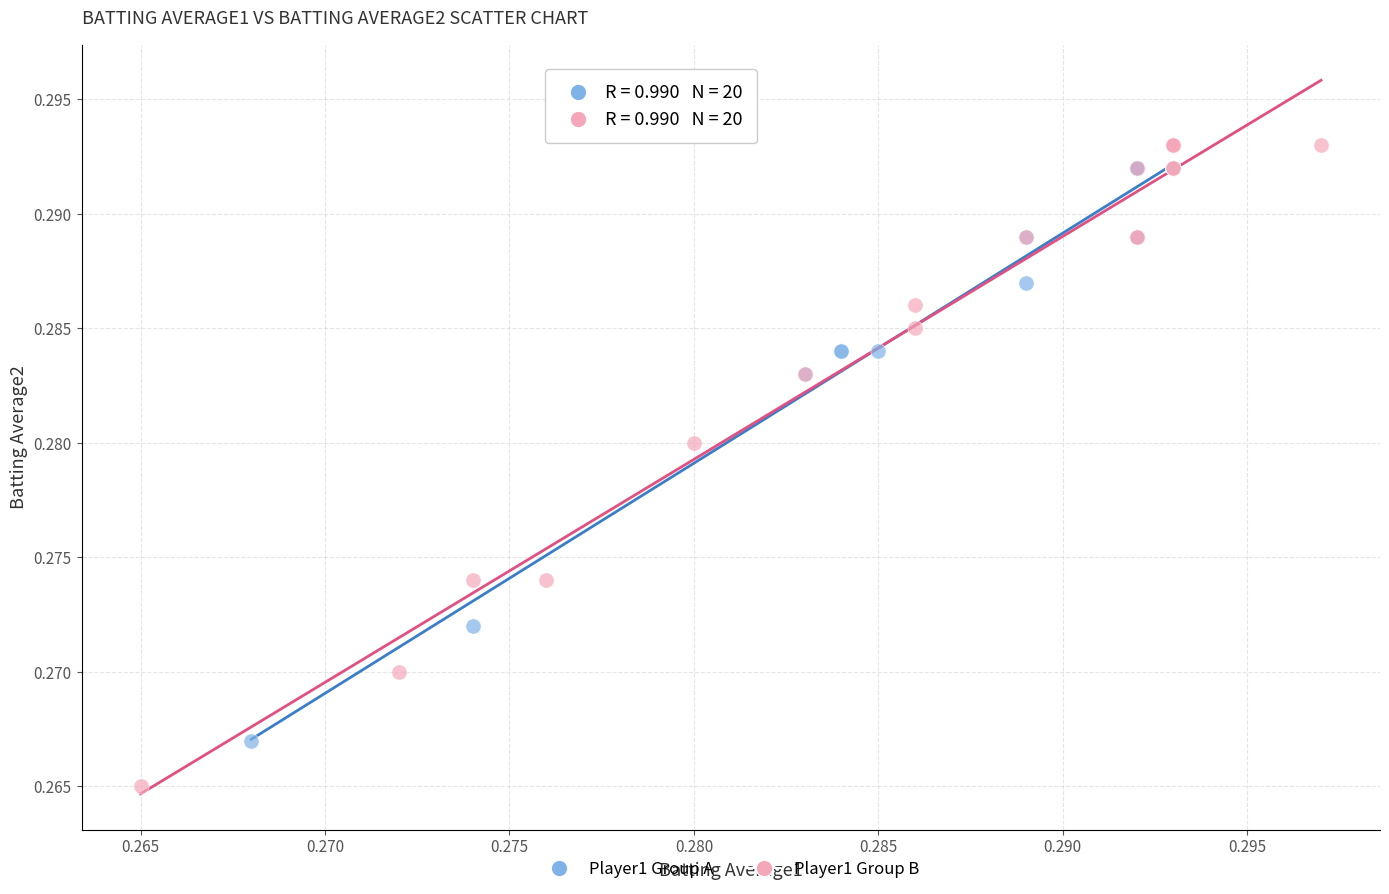

Which series contains the lowest Y value?

Player1 Group B